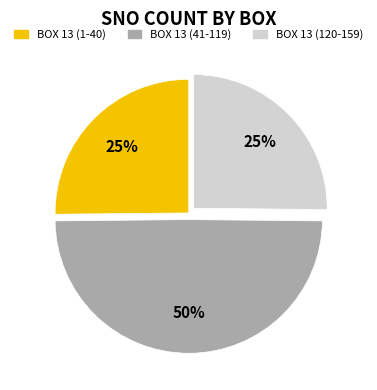

True or false: BOX 13 (120-159) accounts for 31% of the total.

False